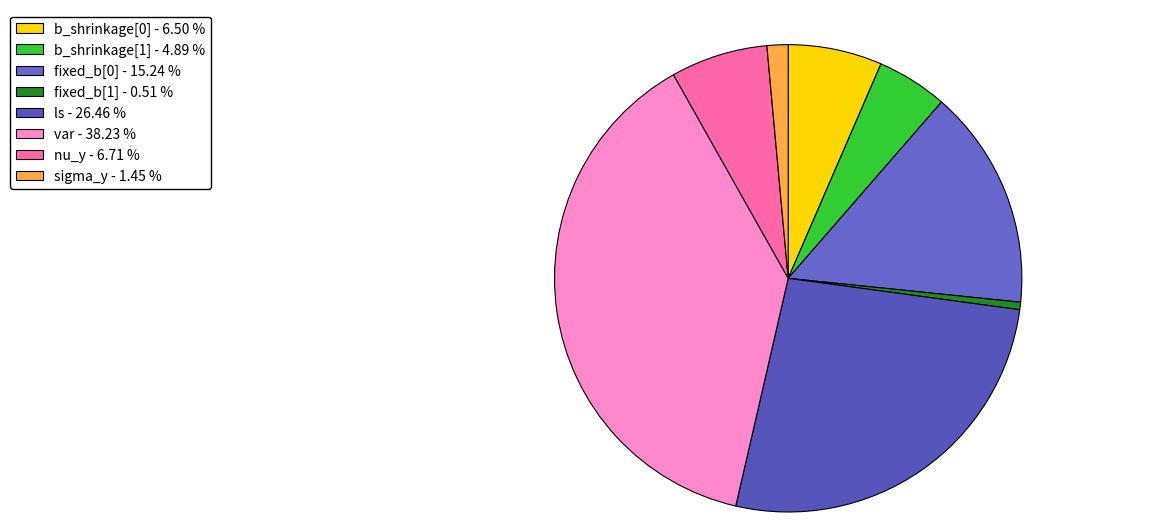

Count the number of slices in the pie.

8